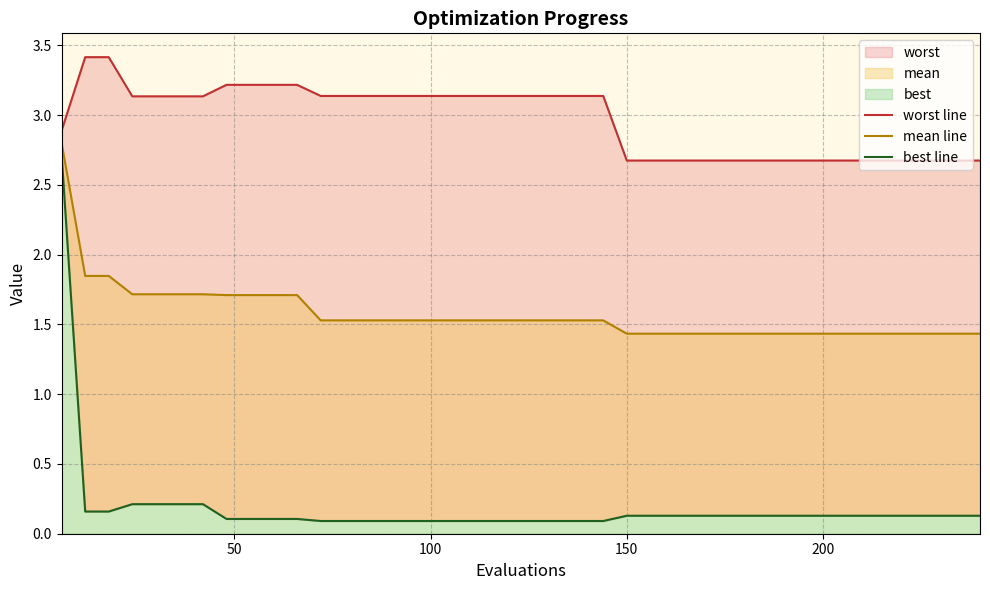

Does the chart display data point markers on the line(s)?

No